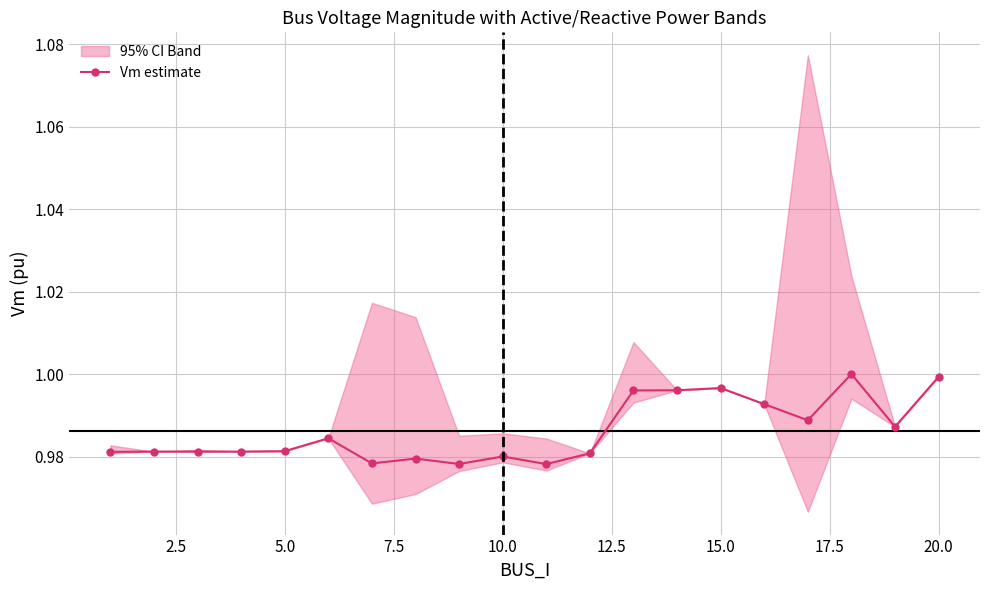

What is the smallest value displayed?

1.0